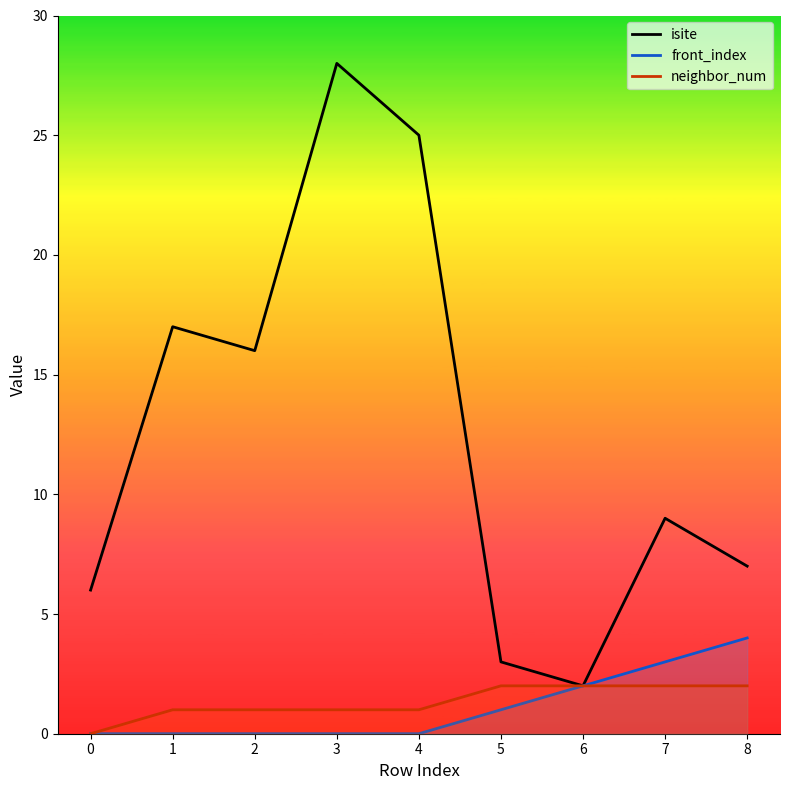

Which category has the highest value across all series?

3